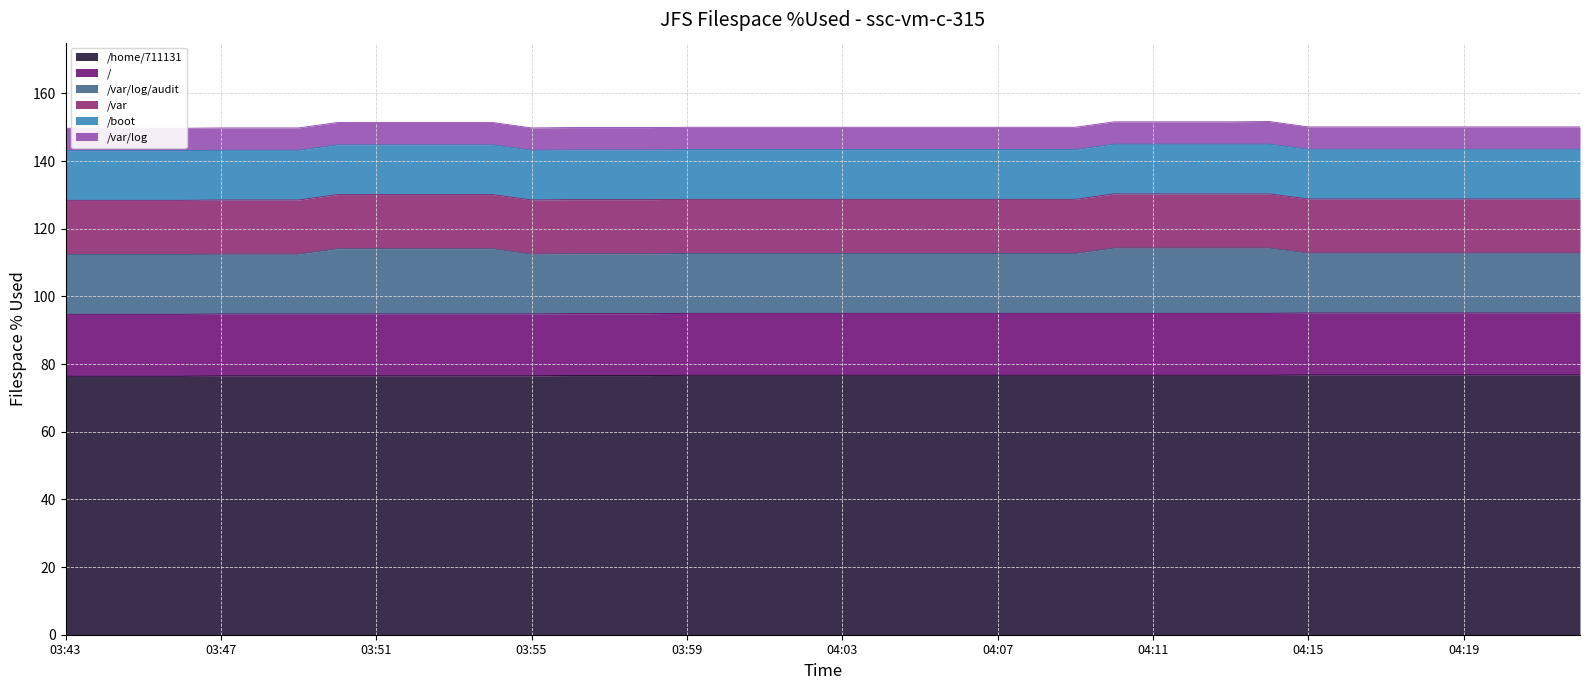

True or false: /var/log/audit and / intersect in this chart.

True